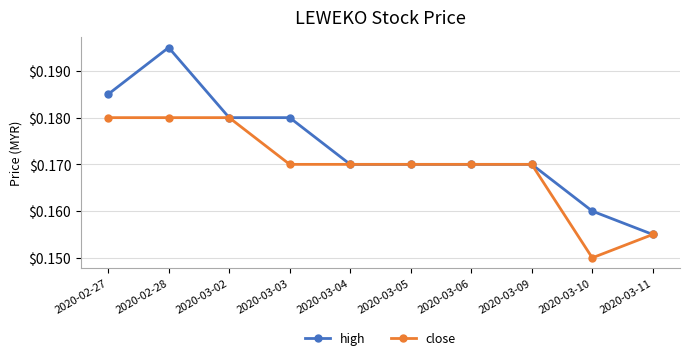

Rank the series by their average value, from lowest to highest.

close, high